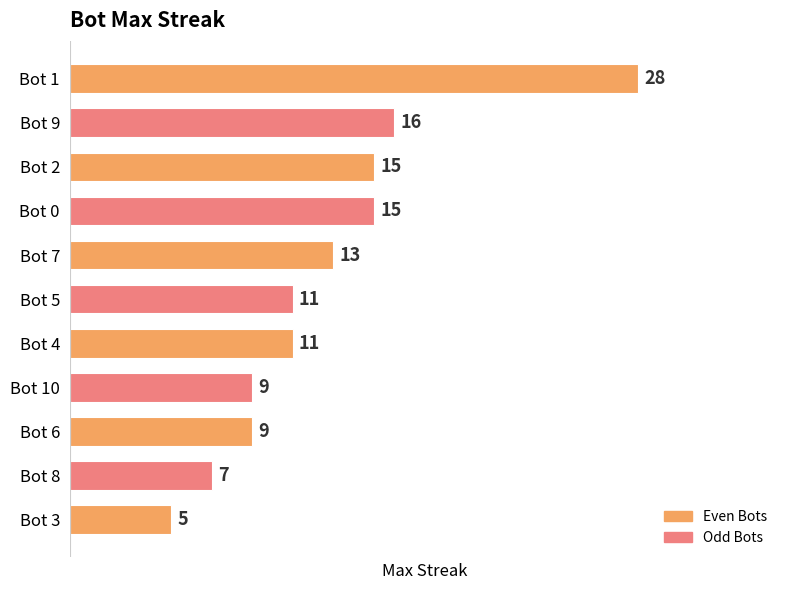

At which category does the chart reach its minimum across all series?

Bot 3